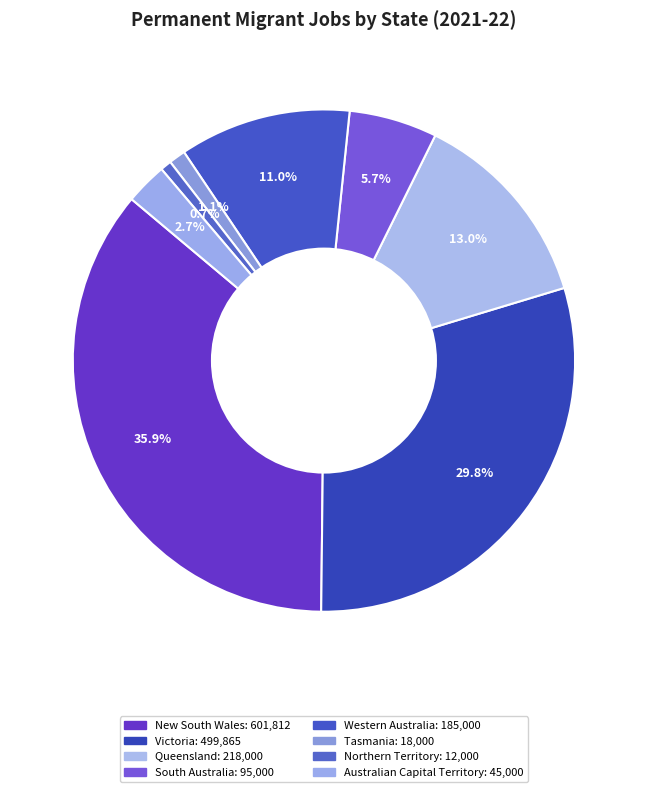

How many segments does this pie chart have?

8